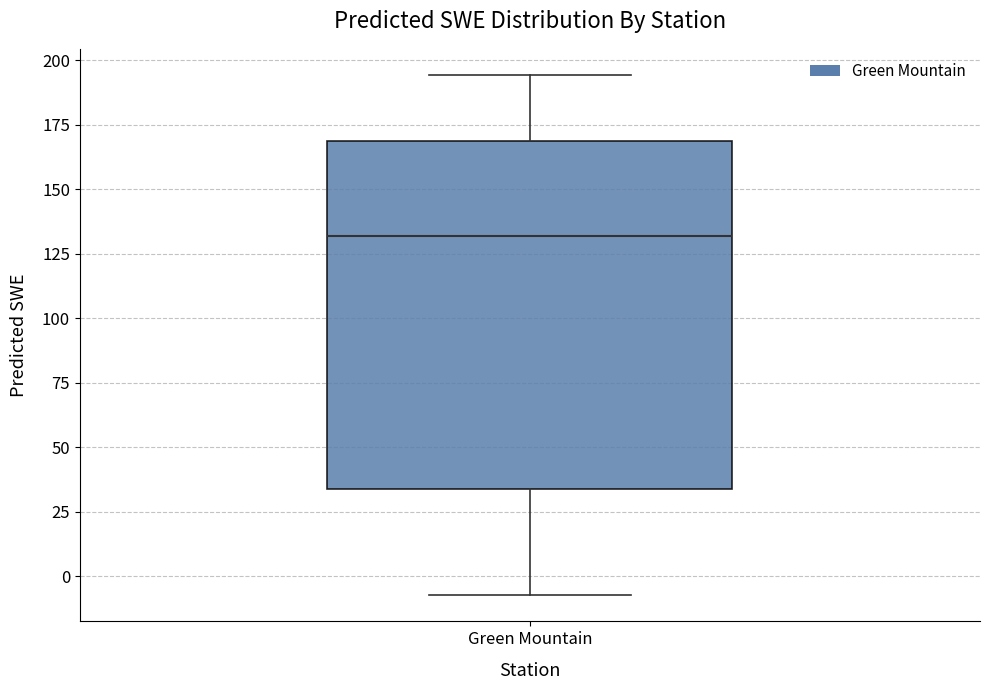

Where does the lower whisker of the box for Green Mountain end on the y-axis? The values are not printed on the chart, so give them approximately, as read against the axis.

-5